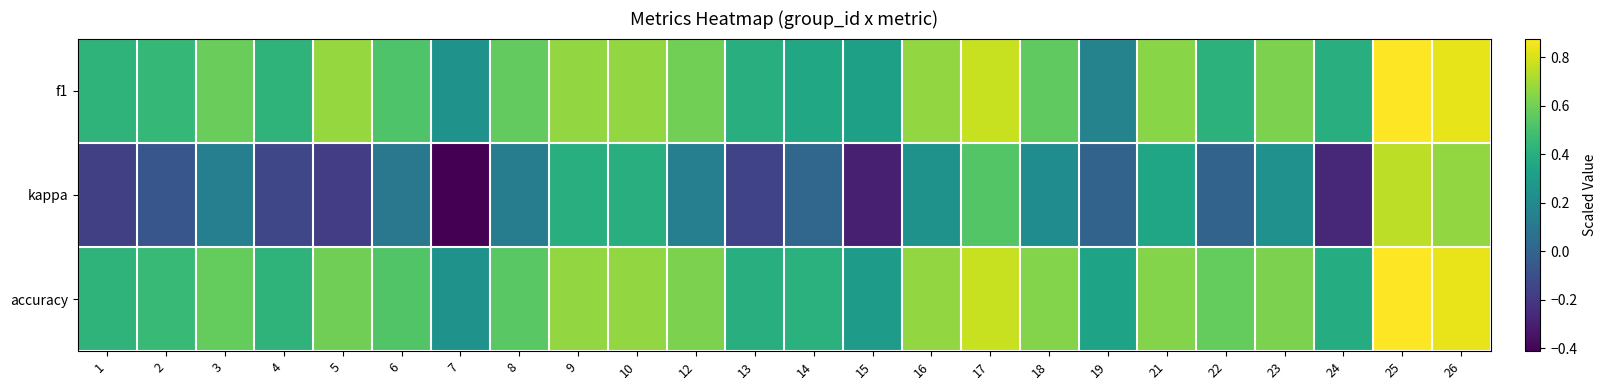

At 8, list the series in order from largest to smallest.

f1, accuracy, kappa